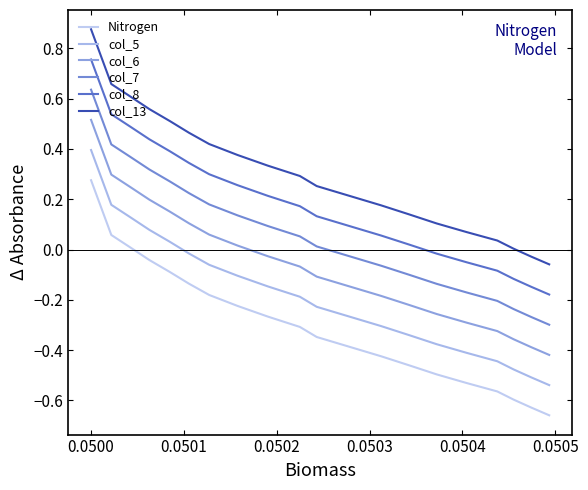

At how many categories does at least one series exceed 0?

18